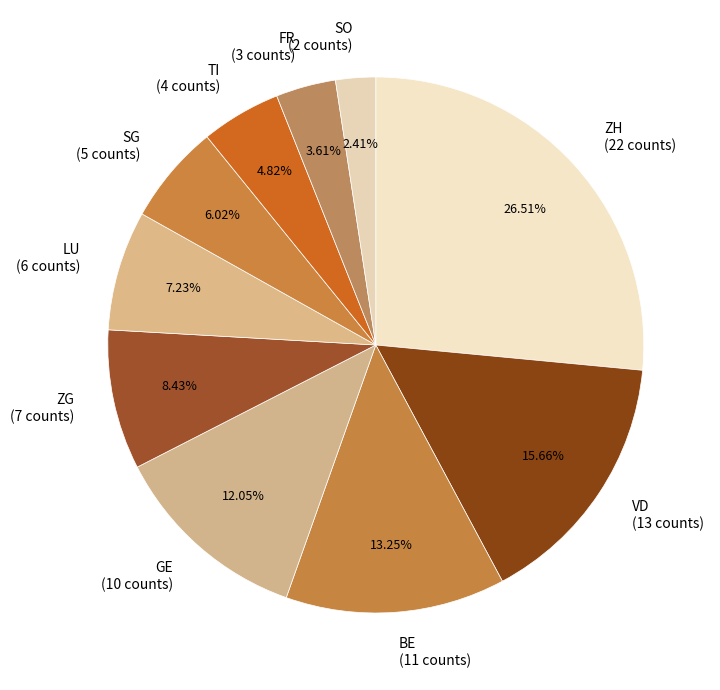

What is the total percentage of TI and VD?

20.5%